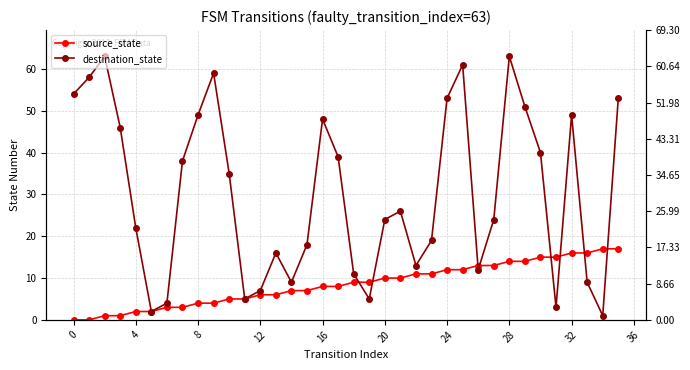

Between which two adjacent categories do destination_state and source_state first intersect?

18 and 19